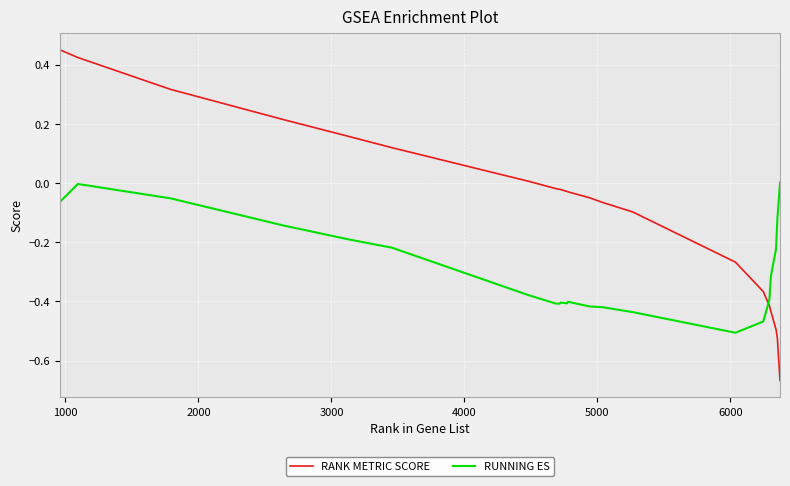

How many series are shown in this chart?

2